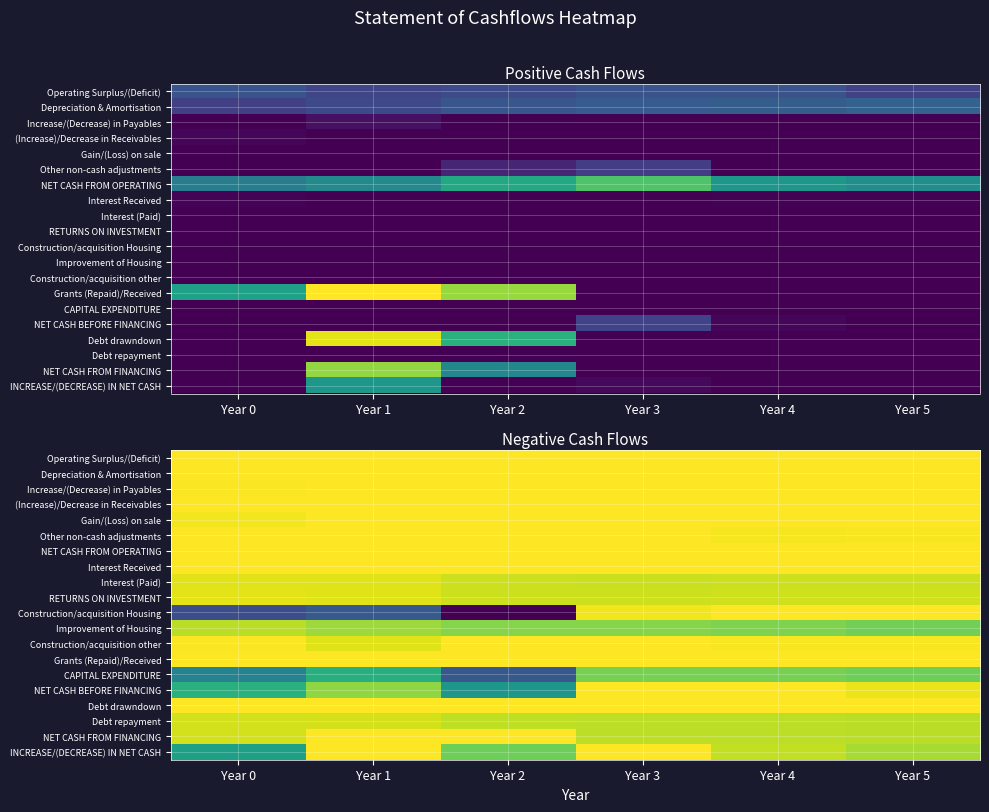

True or false: Other non-cash adjustments has a value of 0.0 at Year 0.

True